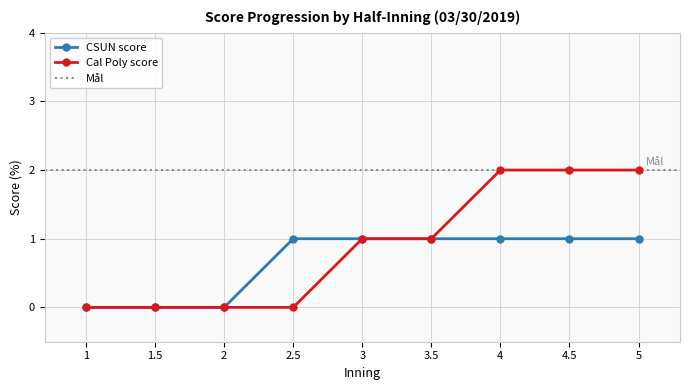

What is the difference between the maximum and minimum values in the Cal Poly score series?

2